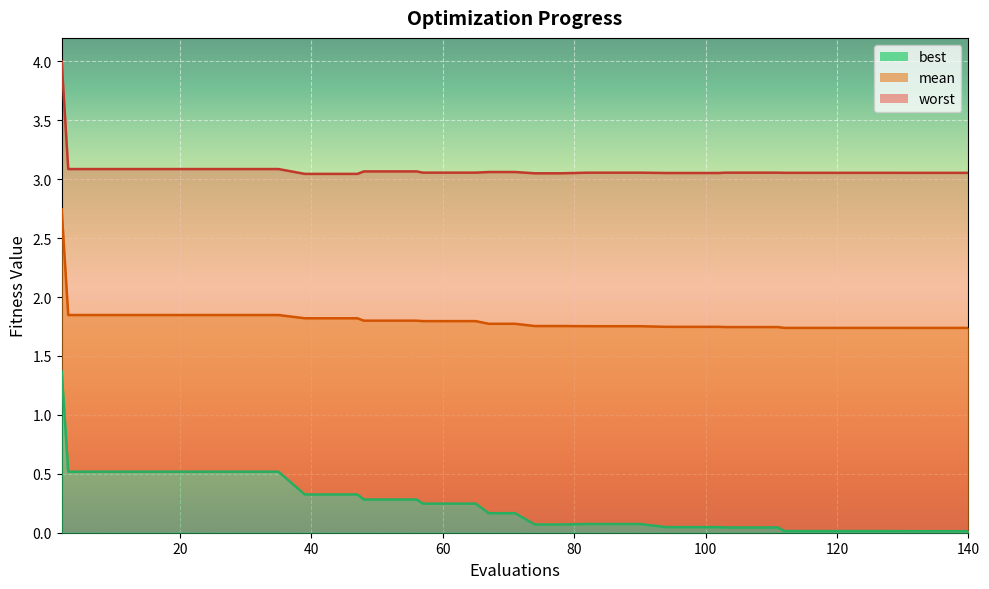

At which label is worst closest to 3?

39